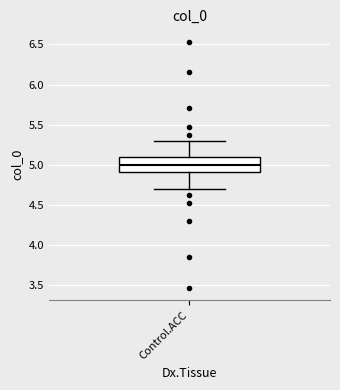

Where does the lower whisker of the box for Control.ACC end on the y-axis? The values are not printed on the chart, so give them approximately, as read against the axis.

4.7